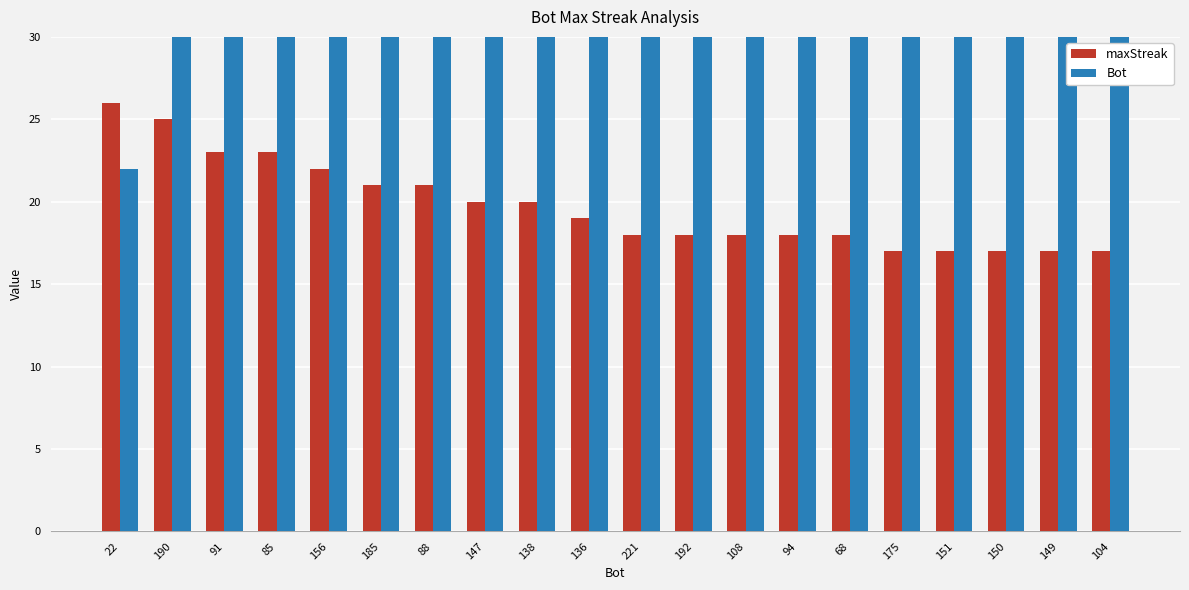

List the series in order of their overall mean, highest first.

Bot, maxStreak